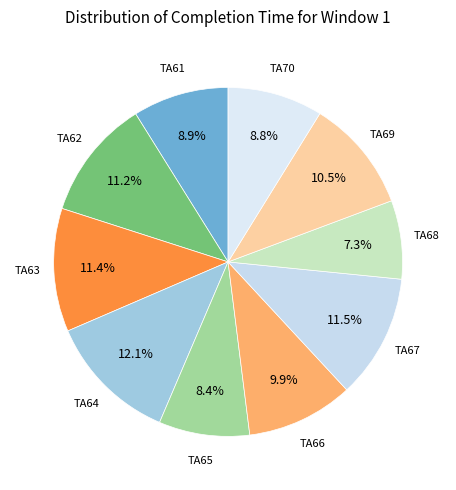

How many segments does this pie chart have?

10